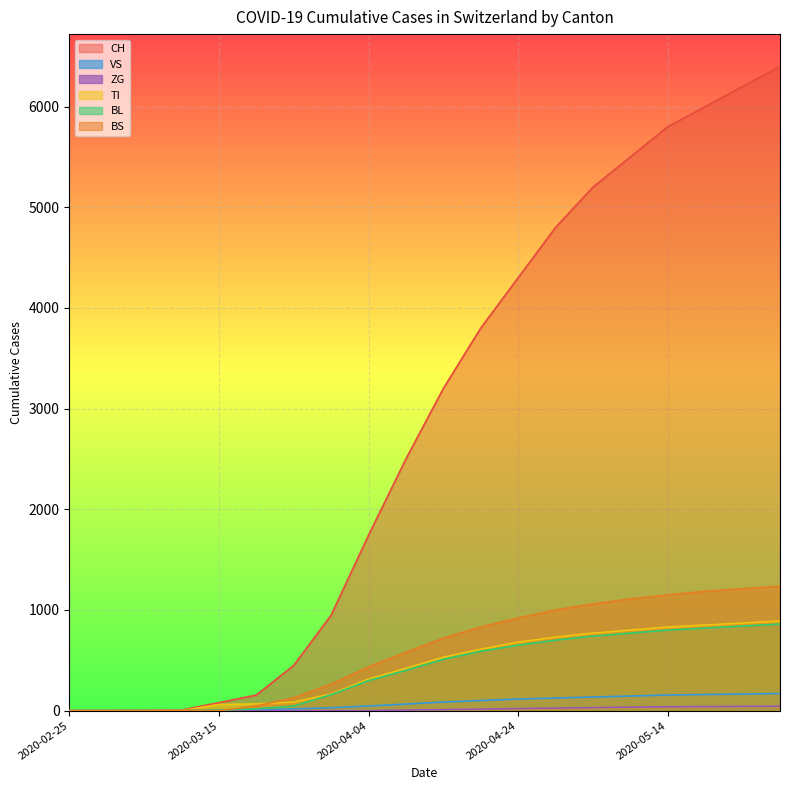

Rank the series by their maximum value, from lowest to highest.

ZG, VS, BL, TI, BS, CH